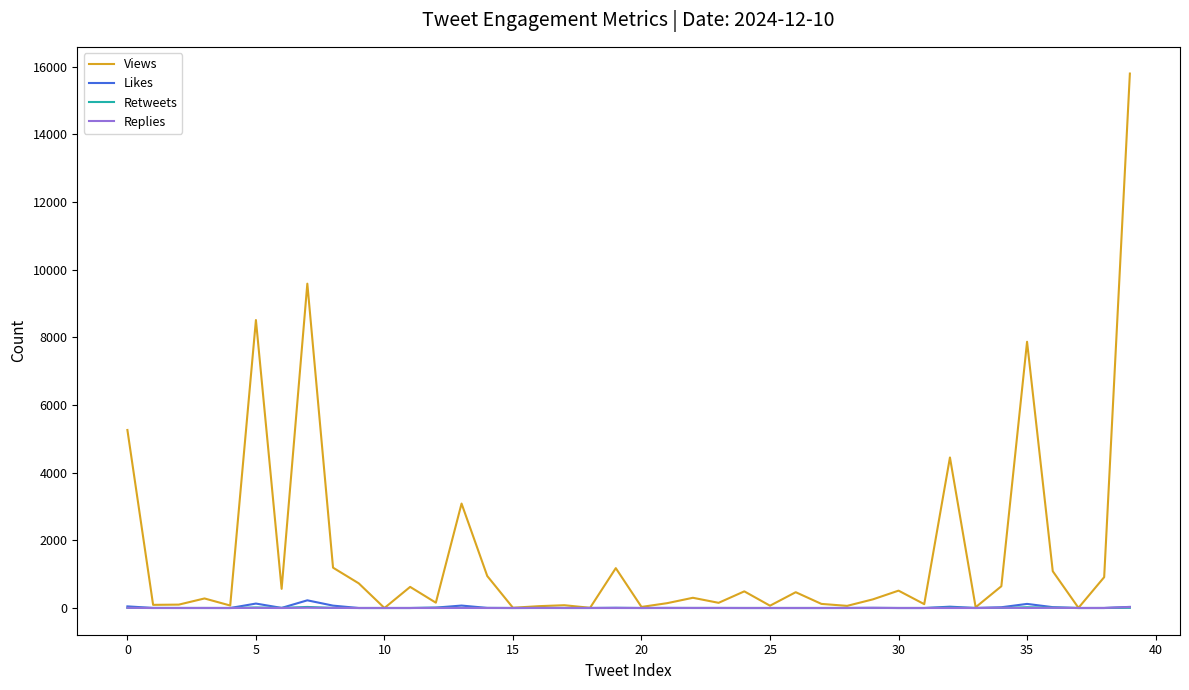

Which series has the largest range (max minus min)?

Views